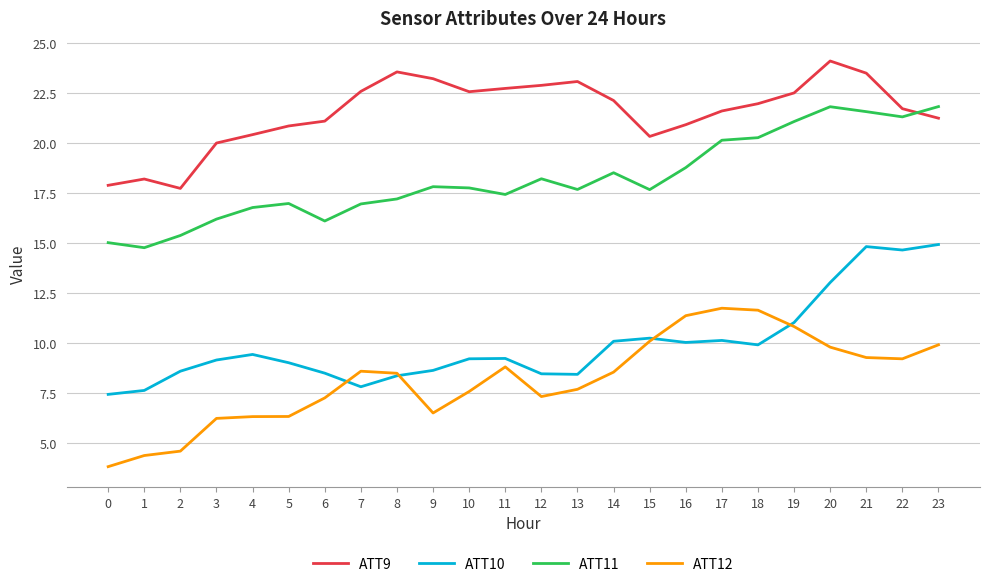

What is the total value across all series at 1?

45.0